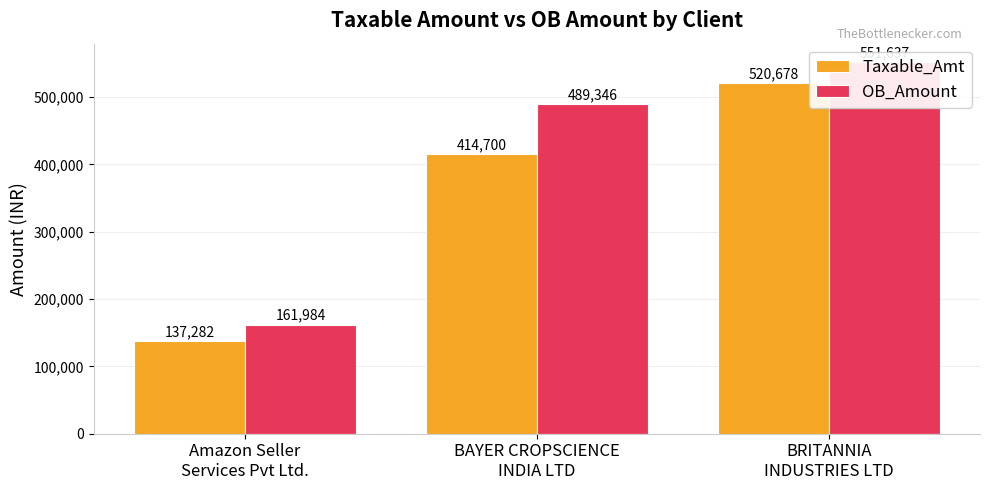

Which has a higher value, BRITANNIA
INDUSTRIES LTD or Amazon Seller
Services Pvt Ltd.?

BRITANNIA
INDUSTRIES LTD